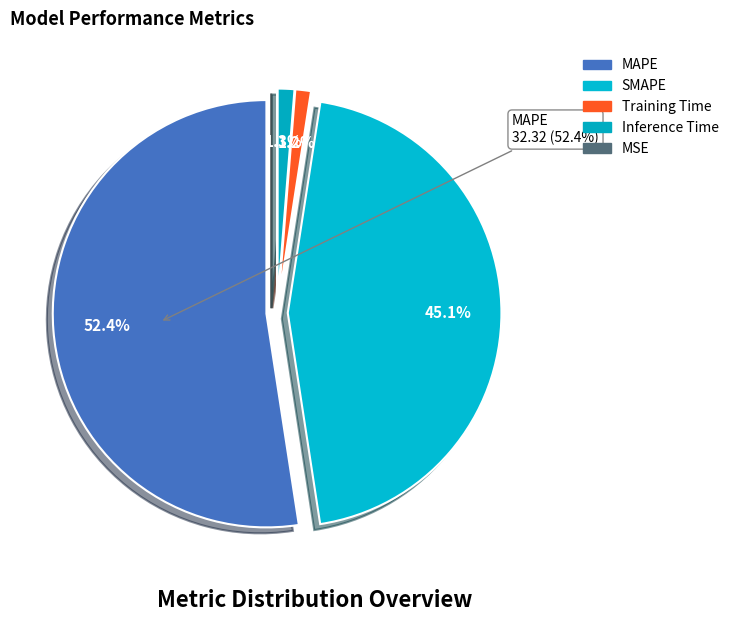

To the nearest percent, what portion does SMAPE represent?

45%